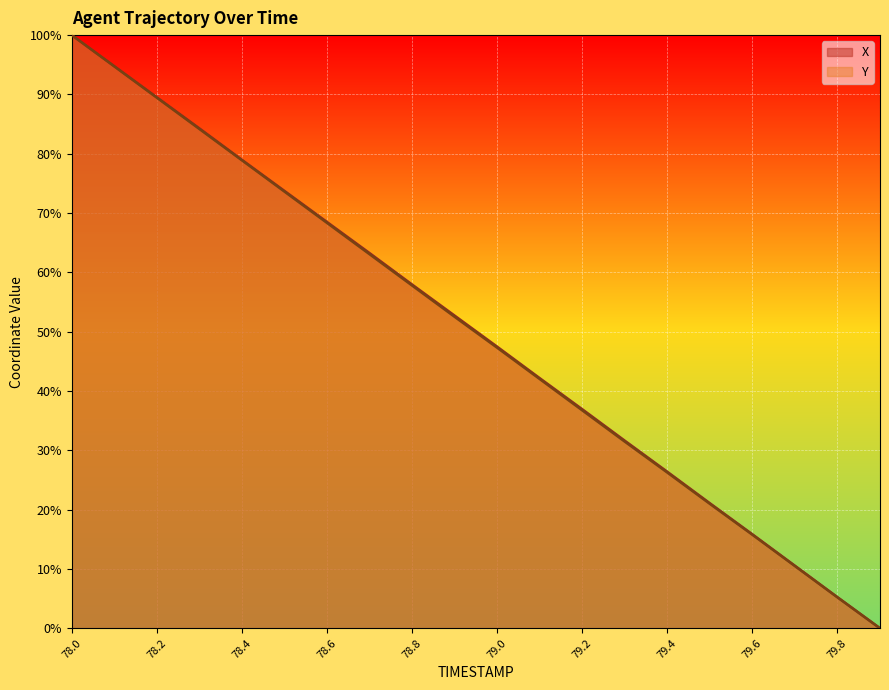

What is the total value across all series at 79.7?

21.0